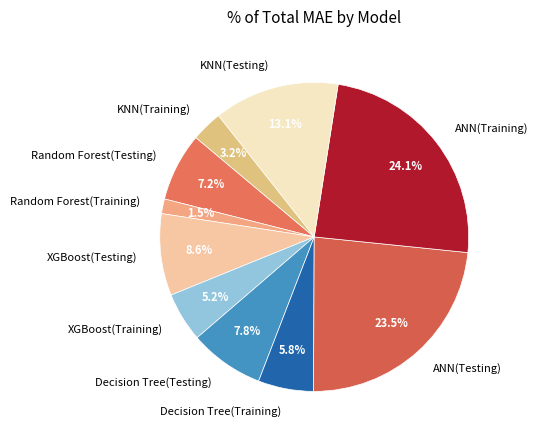

To the nearest percent, what is the average slice percentage?

10%